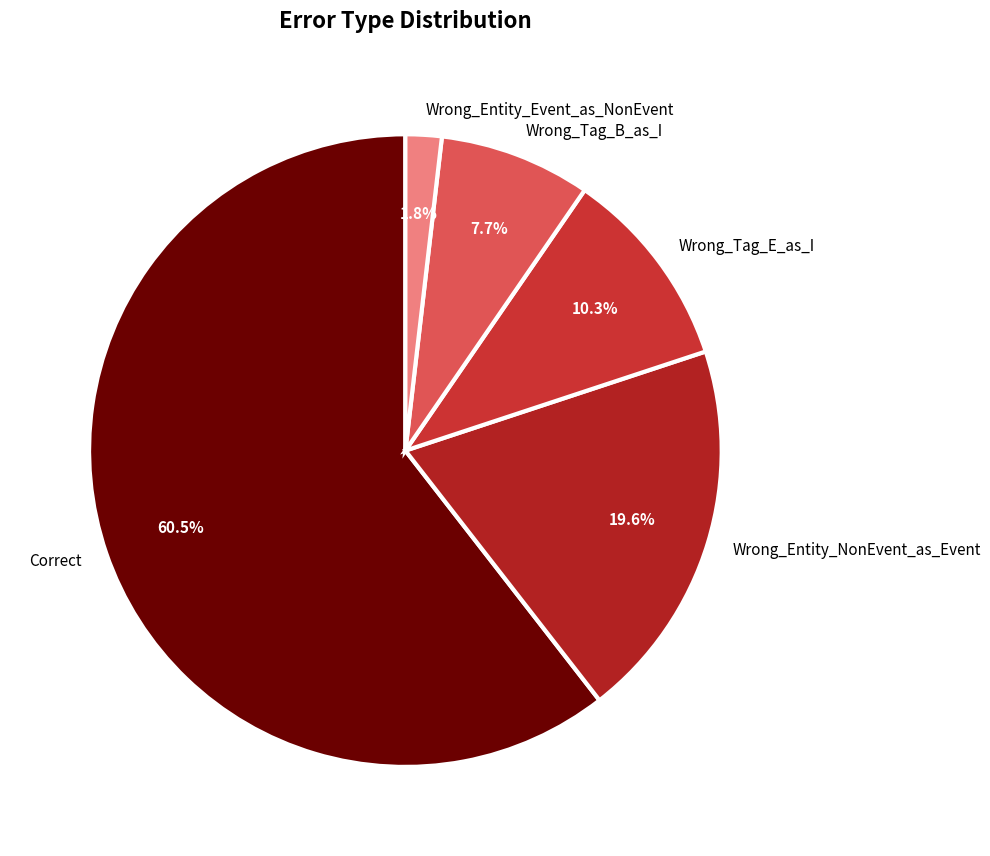

What is the smallest slice in the pie chart?

Wrong_Entity_Event_as_NonEvent